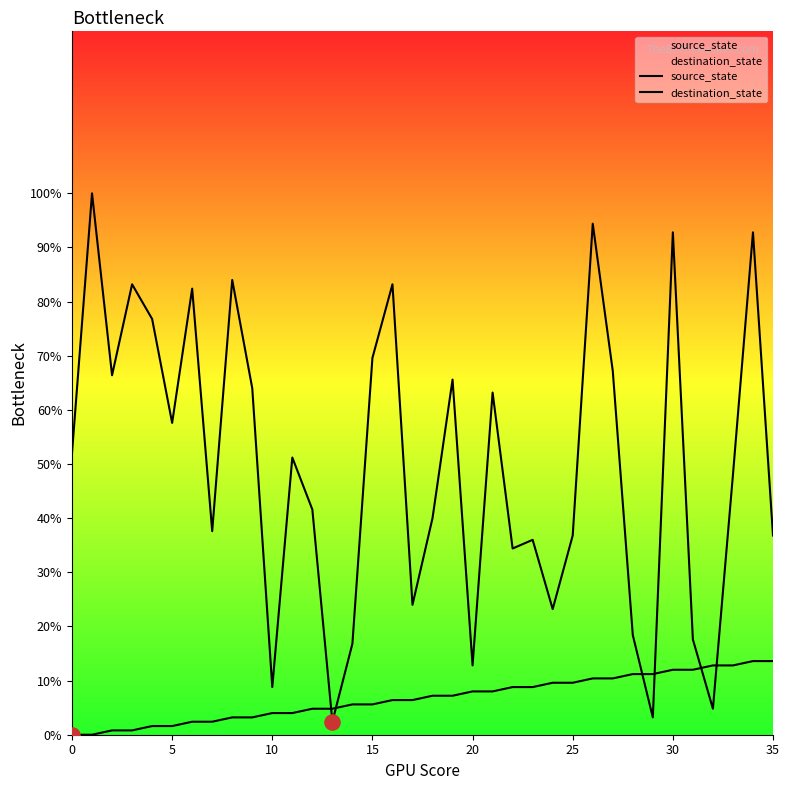

Which series has the widest spread of Y values?

destination_state